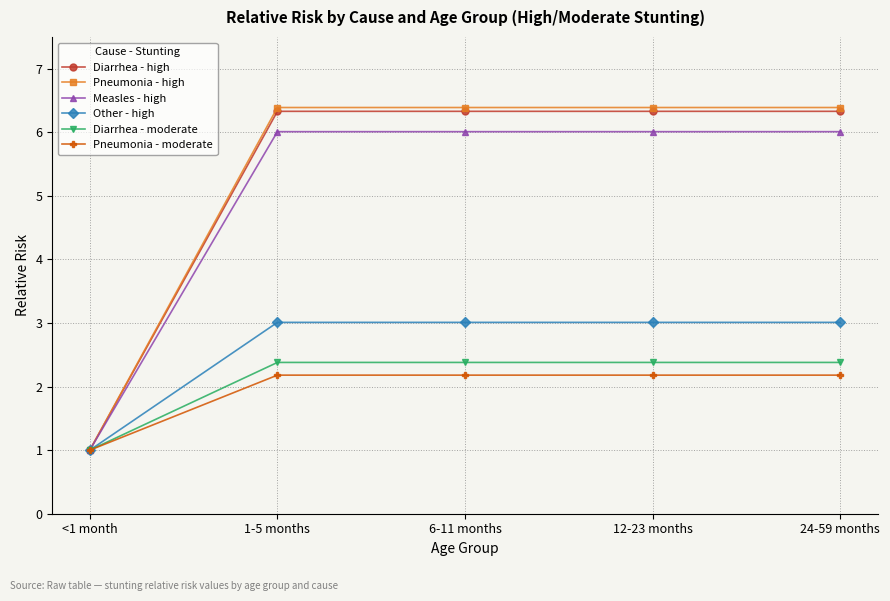

What is the spread (max minus min) of values at 1-5 months?

4.2